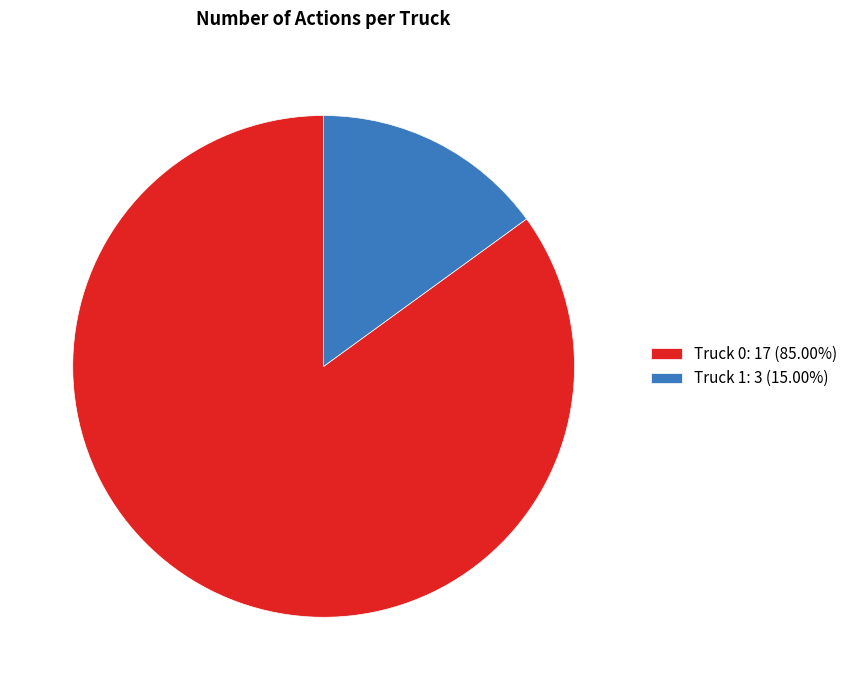

Is the sum of Truck 0: 17 (85.00%) and Truck 1: 3 (15.00%) greater than half?

Yes